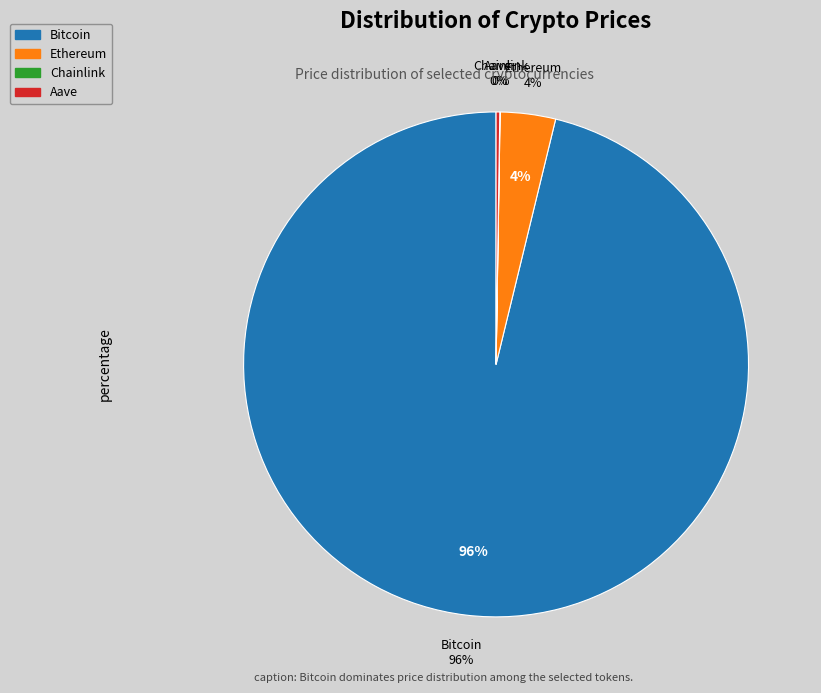

Count the number of slices in the pie.

4